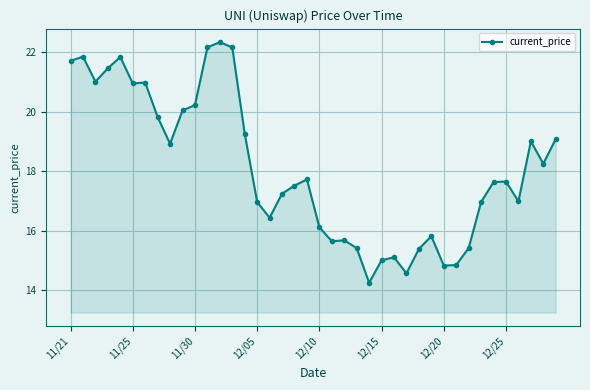

What is the difference between the maximum and minimum values?

8.1